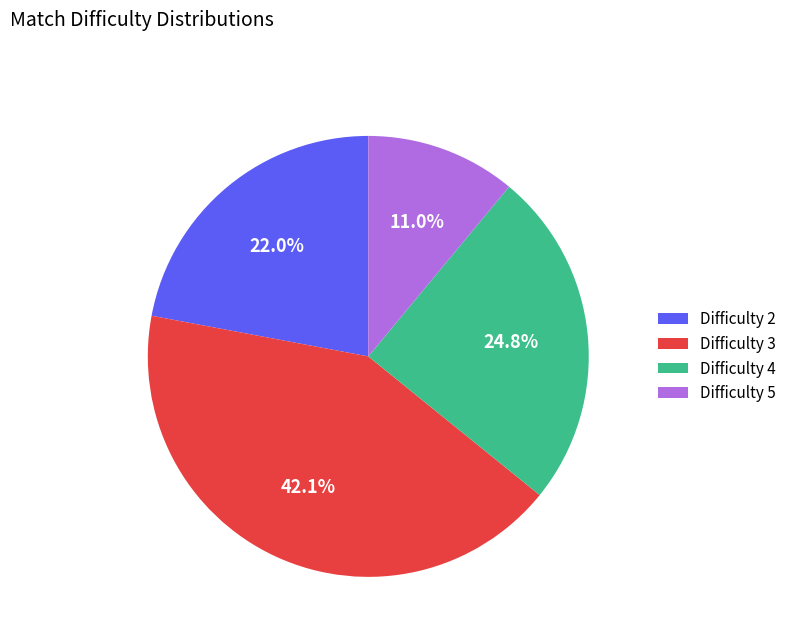

Does Difficulty 2 account for over 50% of the chart?

No